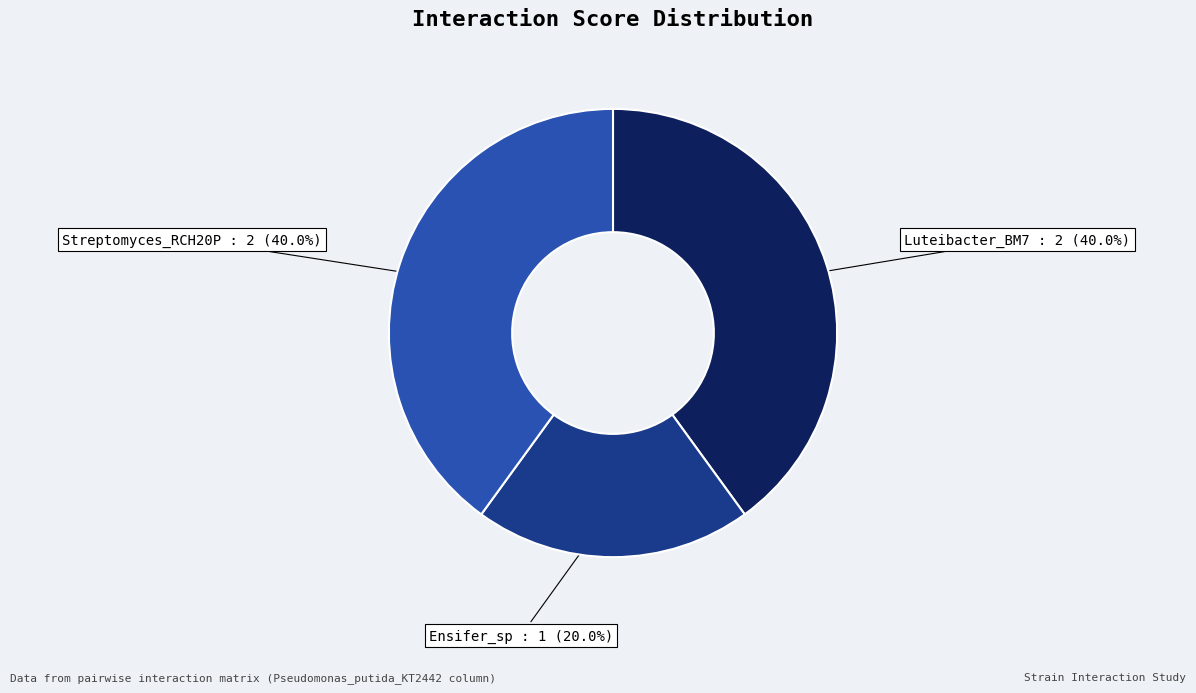

What is the smallest slice in the pie chart?

Ensifer_sp